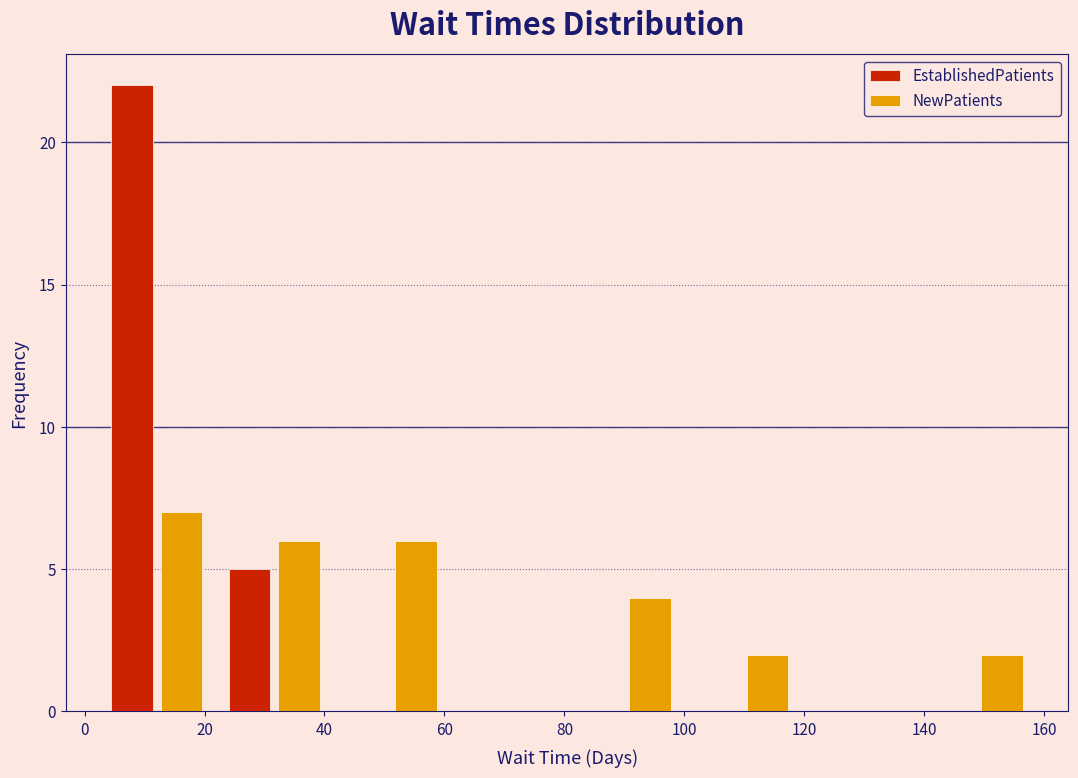

What is the height of the NewPatients bar covering 22 to 42 on the x-axis? Neither the bar edges nor the heights are printed on the chart, so give them approximately, as read against the axes.

6